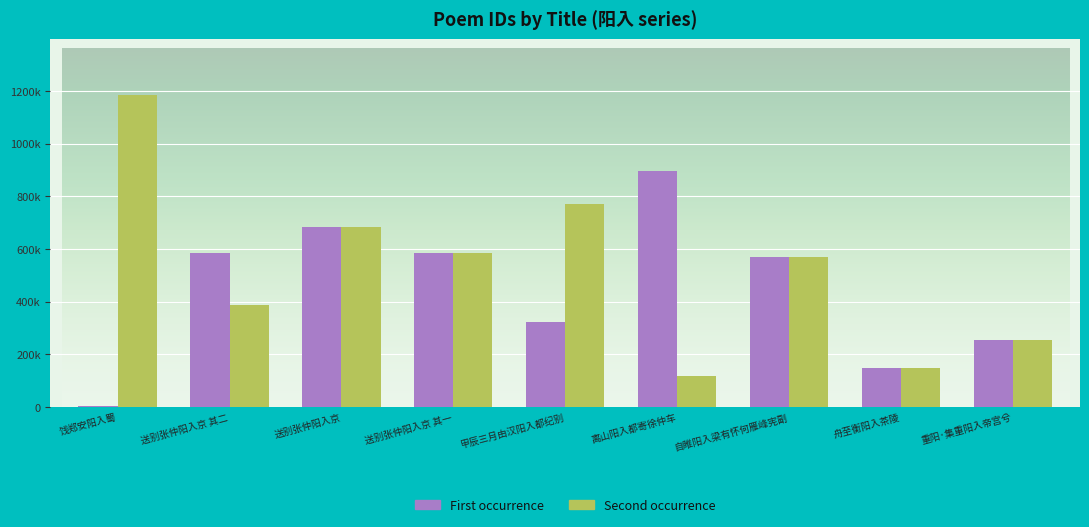

Are the bars grouped side by side (vs. stacked)?

Yes